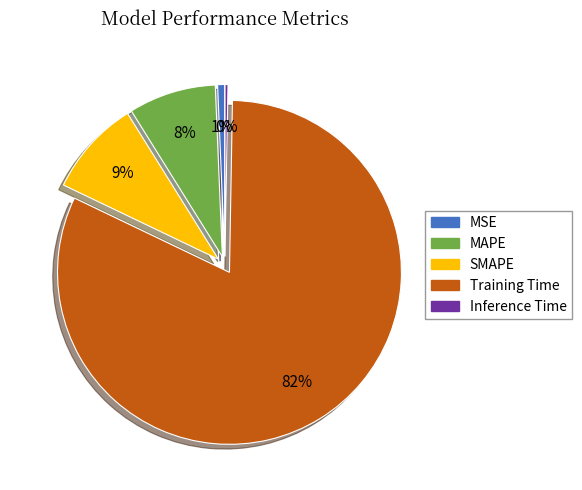

What percentage is the MSE slice, to the nearest percent?

1%